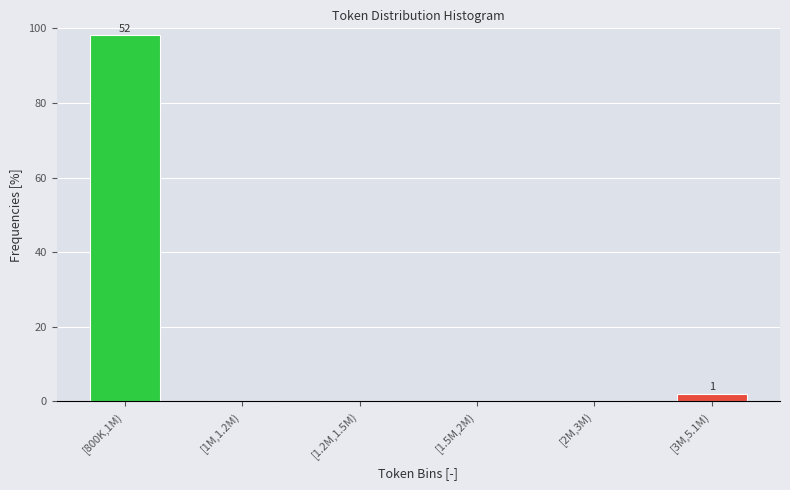

Reading right to left, list all the values displayed in this chart.

[3M,5.1M)=1.9	[2M,3M)=0.0	[1.5M,2M)=0.0	[1.2M,1.5M)=0.0	[1M,1.2M)=0.0	[800K,1M)=98.1